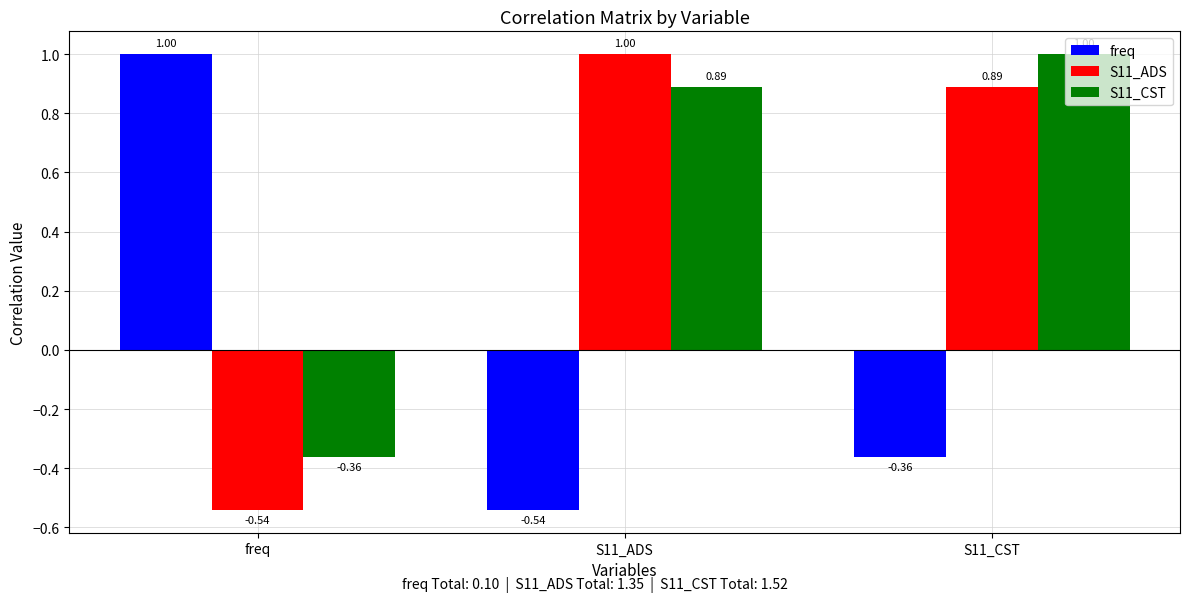

What is the spread (max minus min) of values at S11_CST?

1.4